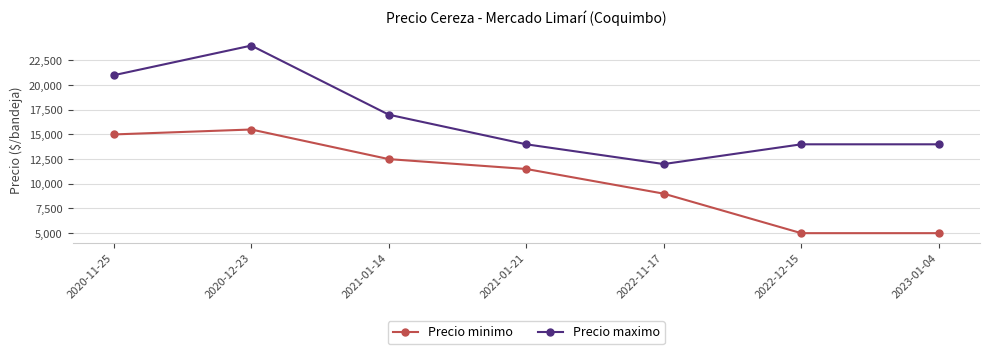

Which series has the largest total across all categories?

Precio maximo